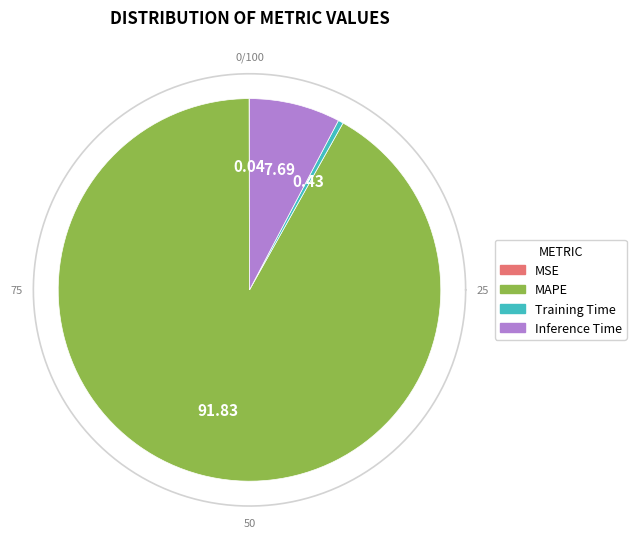

How many slices are in this pie chart?

4